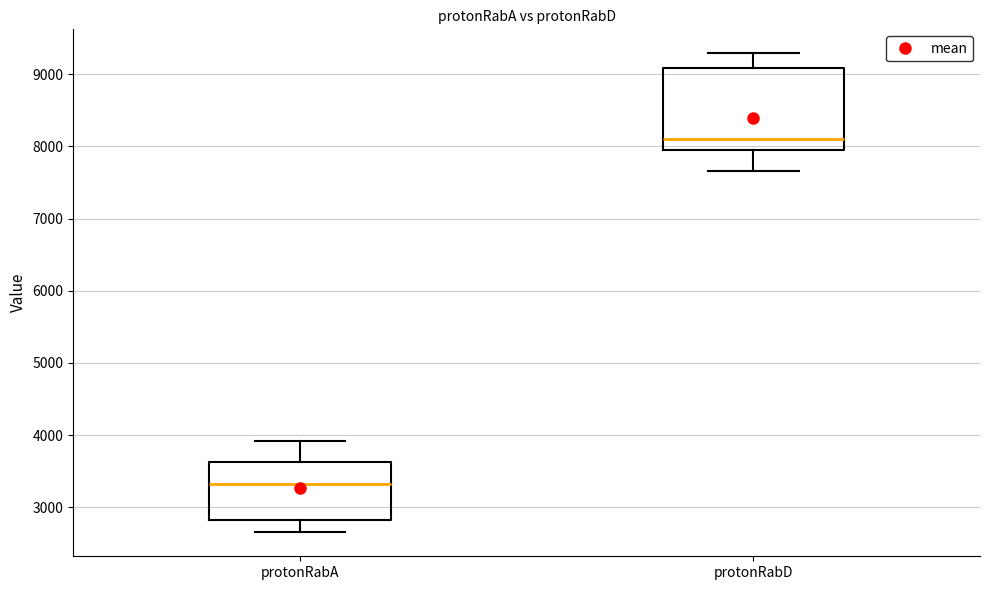

Reading left to right, transcribe this box plot: for each box, give where its median line is, the range the box spans, and where its two whiskers end, as read against the y-axis. The values are not printed on the chart, so give them approximately, as read against the axis.

protonRabA: median 3300, box 2800 to 3600, whiskers 2700 to 3900
protonRabD: median 8100, box 7900 to 9100, whiskers 7700 to 9300